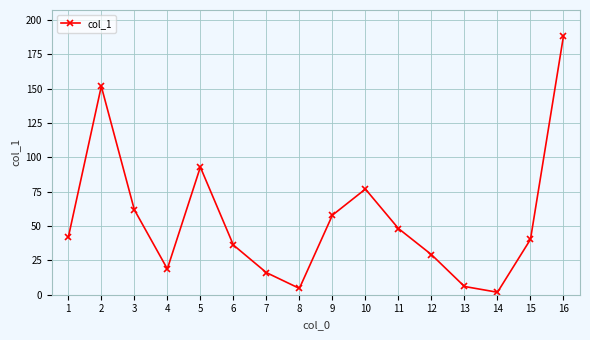

Where is the first local minimum?

4